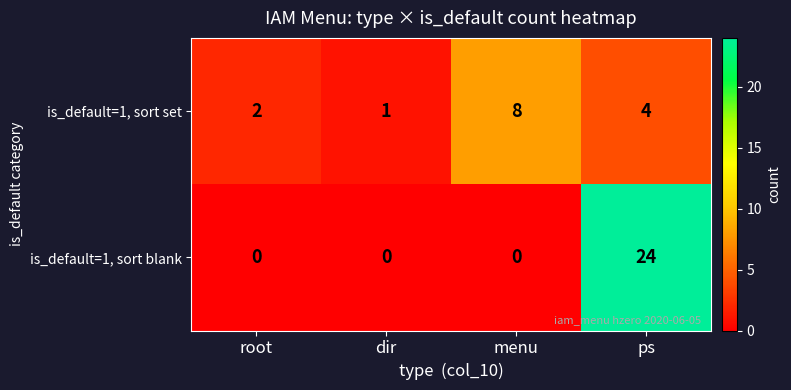

True or false: is_default=1, sort set has a value of 0 at dir.

False